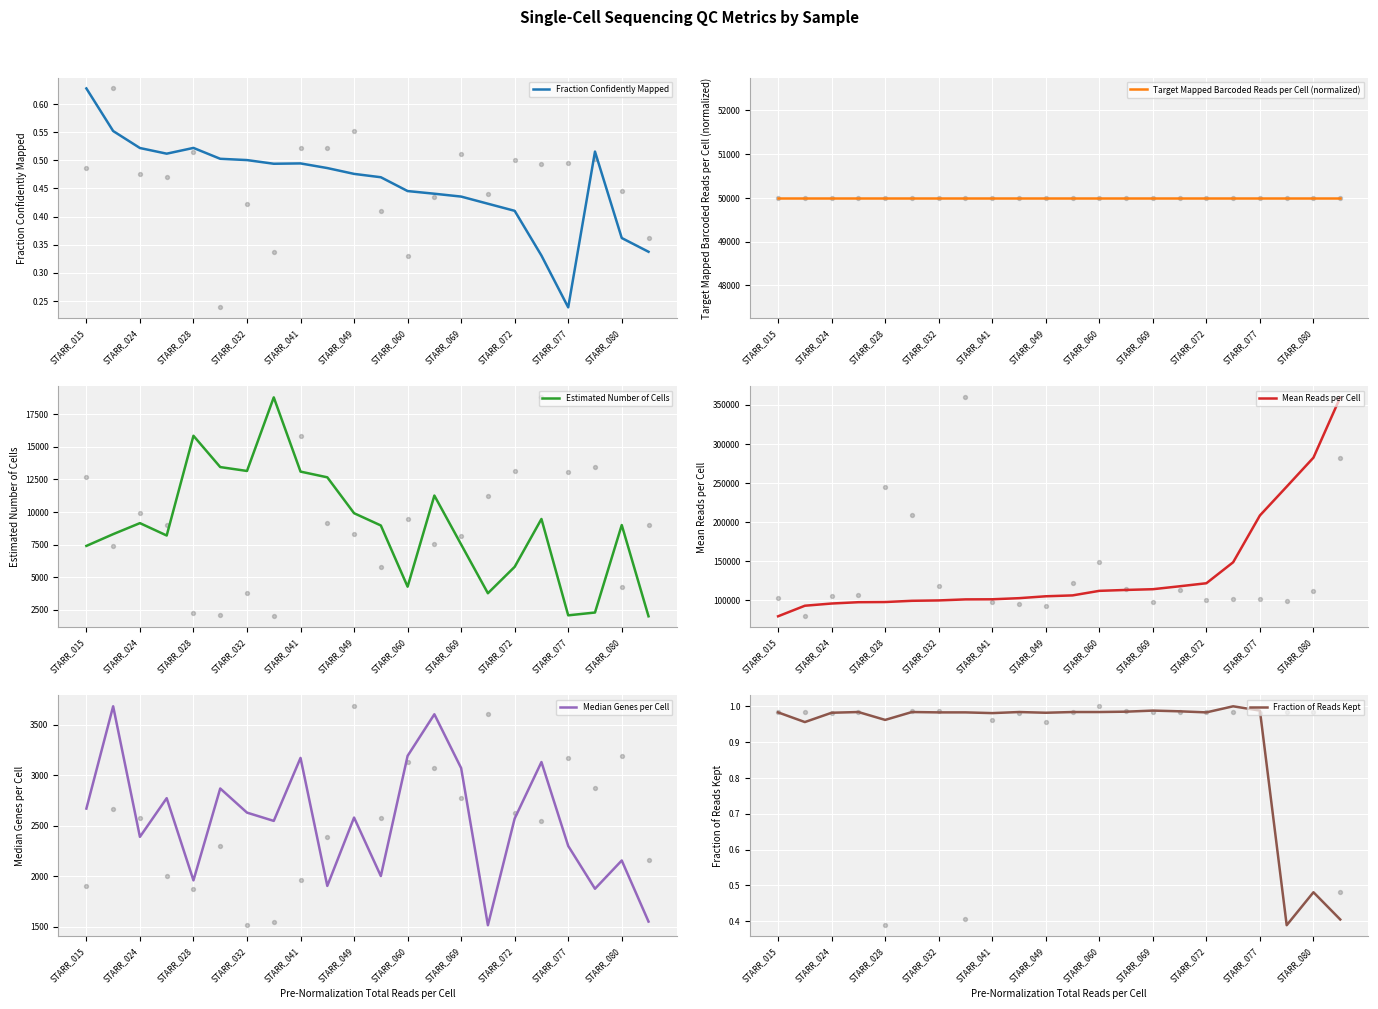

What are all the series names shown in the legend?

Fraction Confidently Mapped, Target Mapped Barcoded Reads per Cell (normalized), Estimated Number of Cells, Mean Reads per Cell, Median Genes per Cell, Fraction of Reads Kept